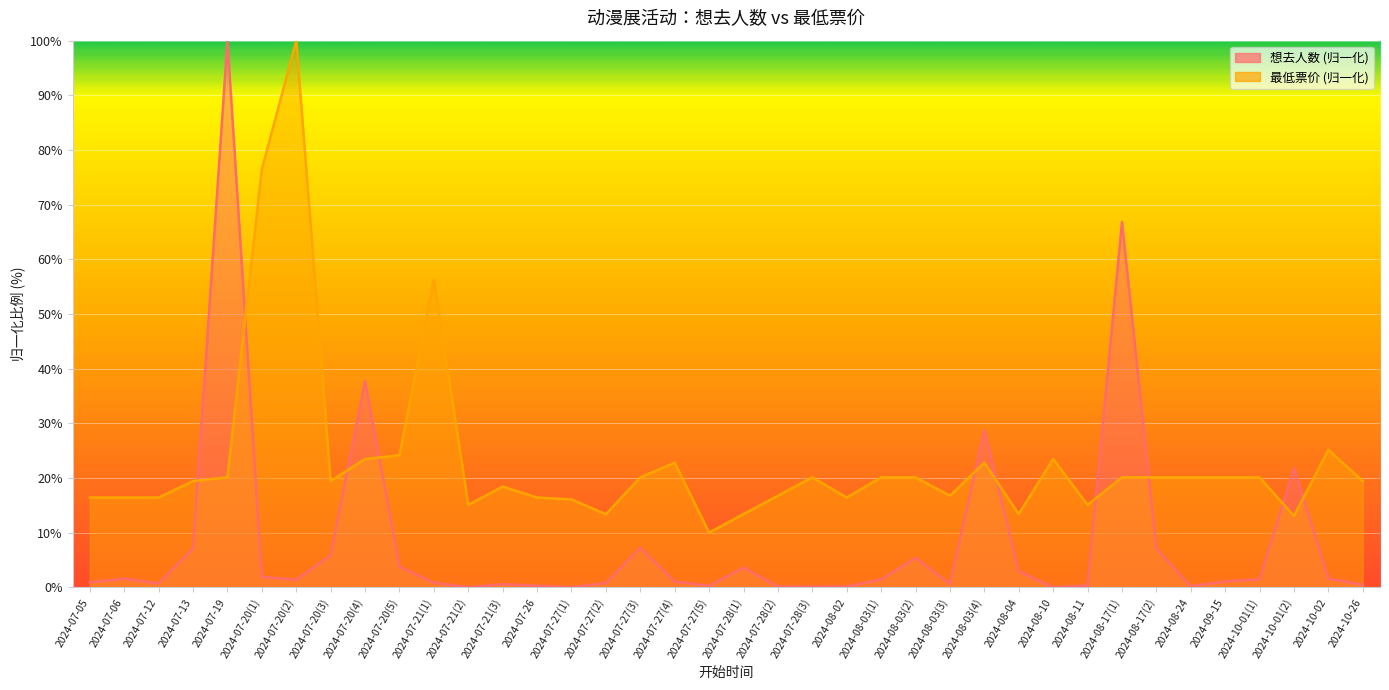

In 最低票价, how many points are higher than both neighbors (excluding endpoints)?

8